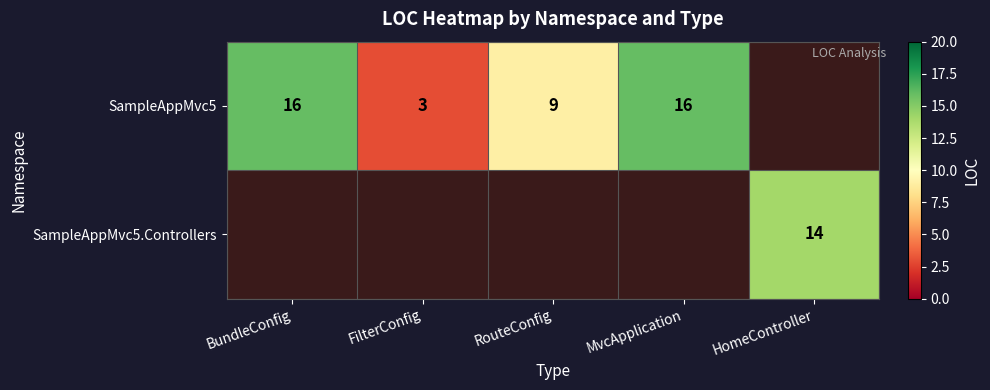

Which has a higher value, RouteConfig or HomeController?

HomeController